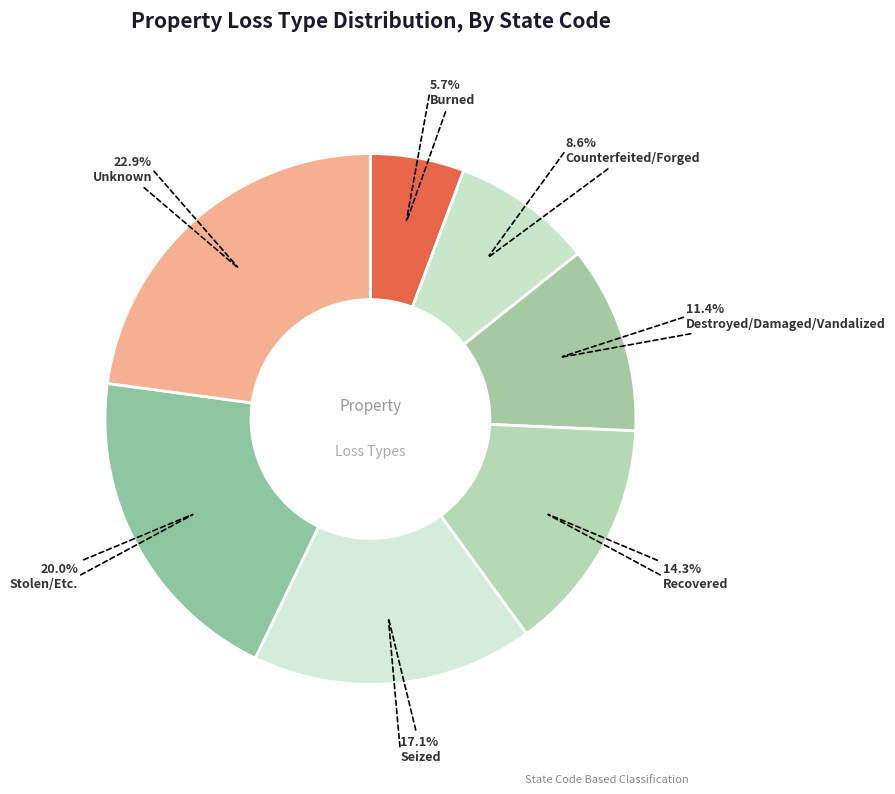

To the nearest percent, what is the difference between the Recovered and Counterfeited/Forged slice percentages?

6%